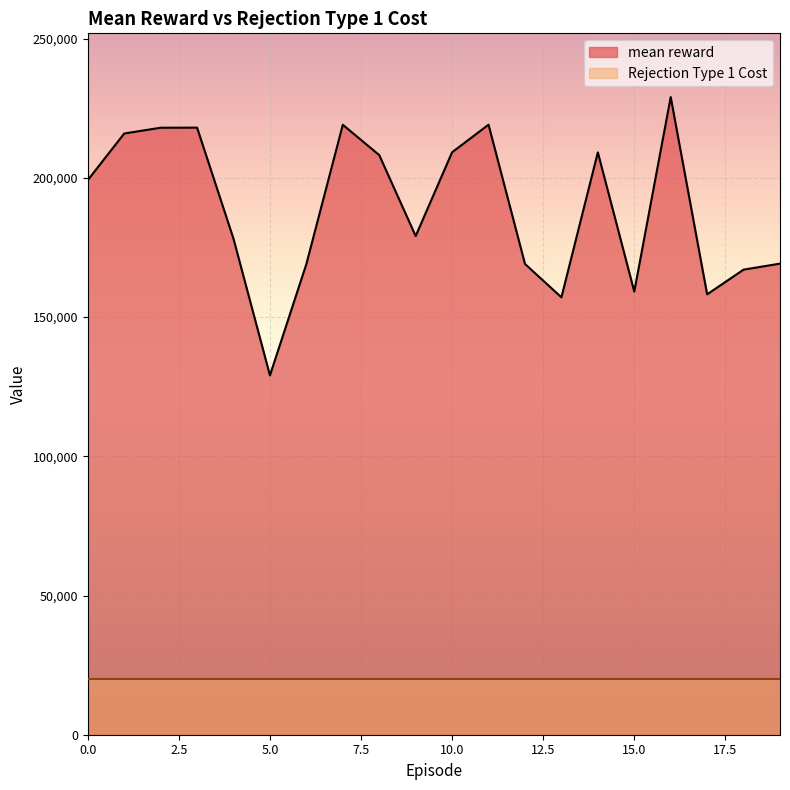

At which label does the data first exceed 199220?

1